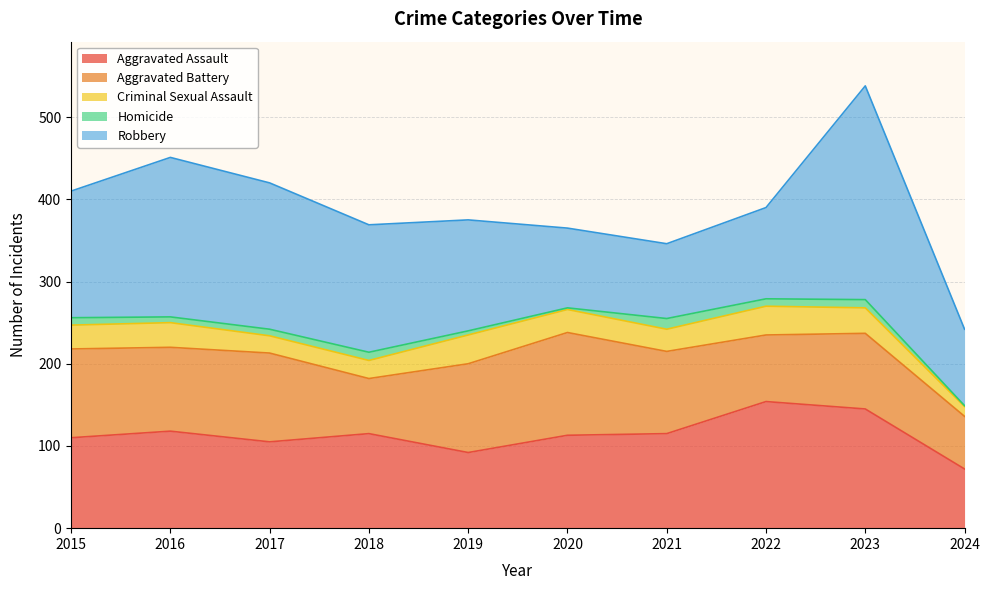

The value of Aggravated Assault at 2020 is 50. True or false?

False